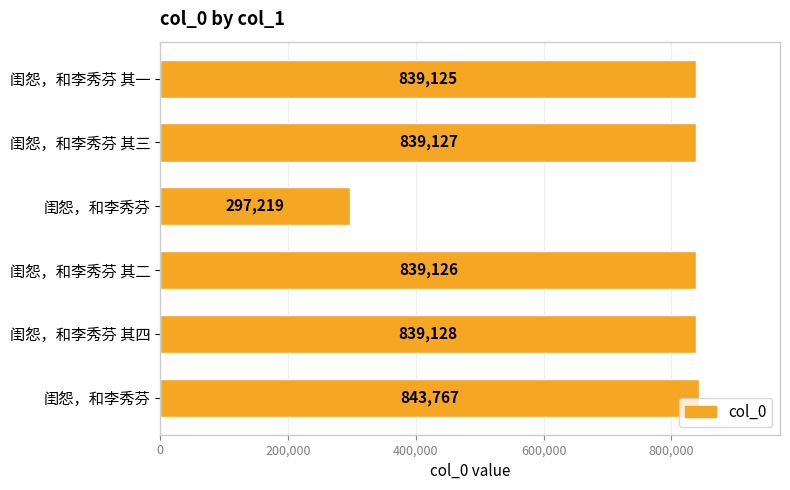

Does the chart contain any negative values?

No